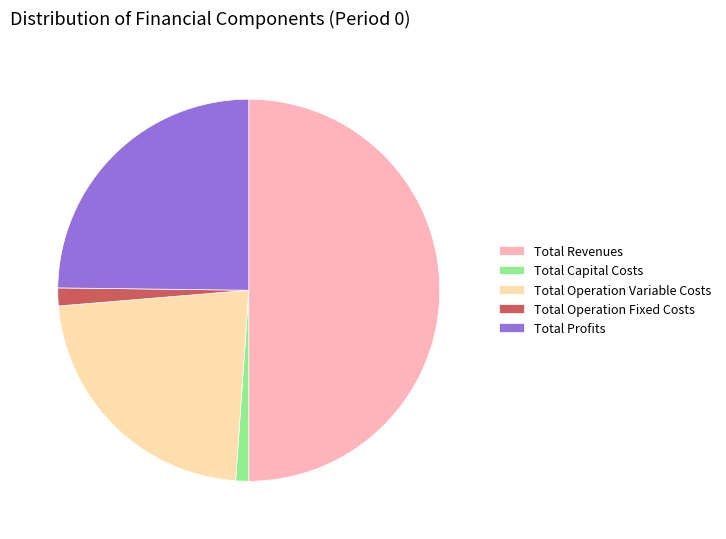

Does Total Operation Fixed Costs account for over 50% of the chart?

No